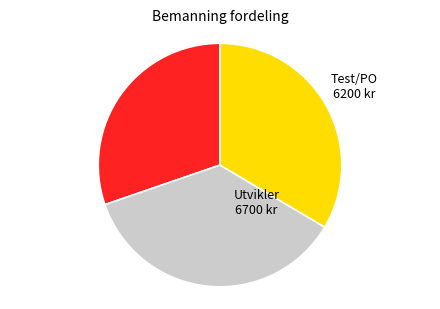

Count the number of slices in the pie.

3